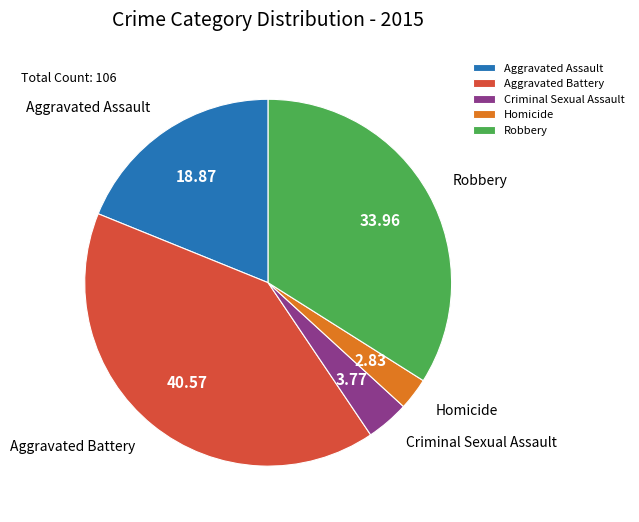

Is it true that Robbery is 48% of the pie?

False